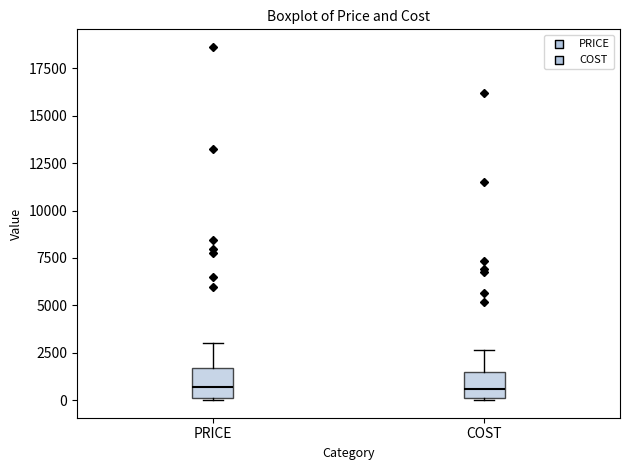

Reading left to right, transcribe this box plot: for each box, give where its median line is, the range the box spans, and where its two whiskers end, as read against the y-axis. The values are not printed on the chart, so give them approximately, as read against the axis.

PRICE: median 500, box 0 to 1500, whiskers 0 to 3000
COST: median 500, box 0 to 1500, whiskers 0 to 2500